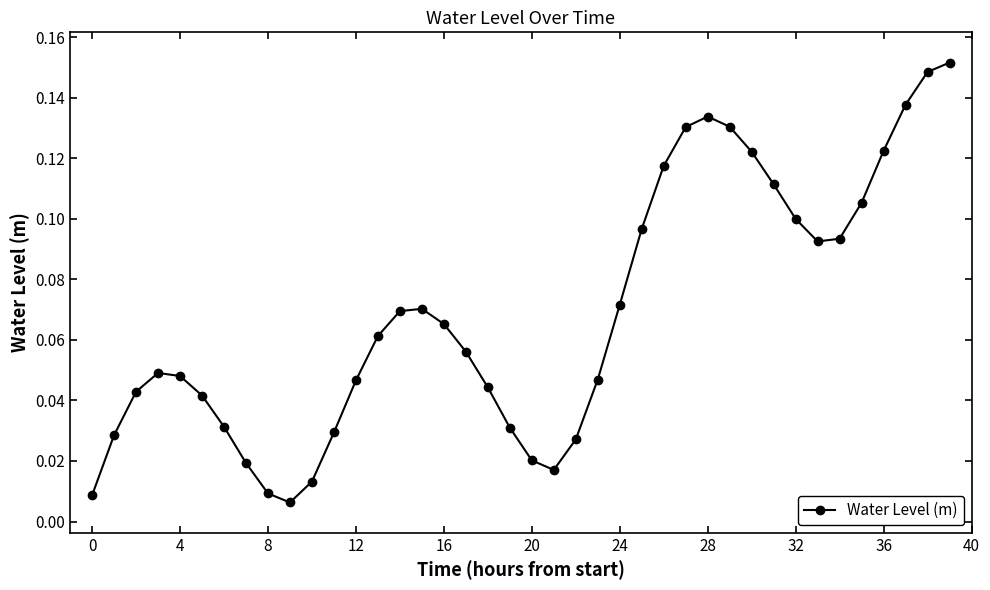

How many interior local peaks (higher than both neighbors) does the data have?

3